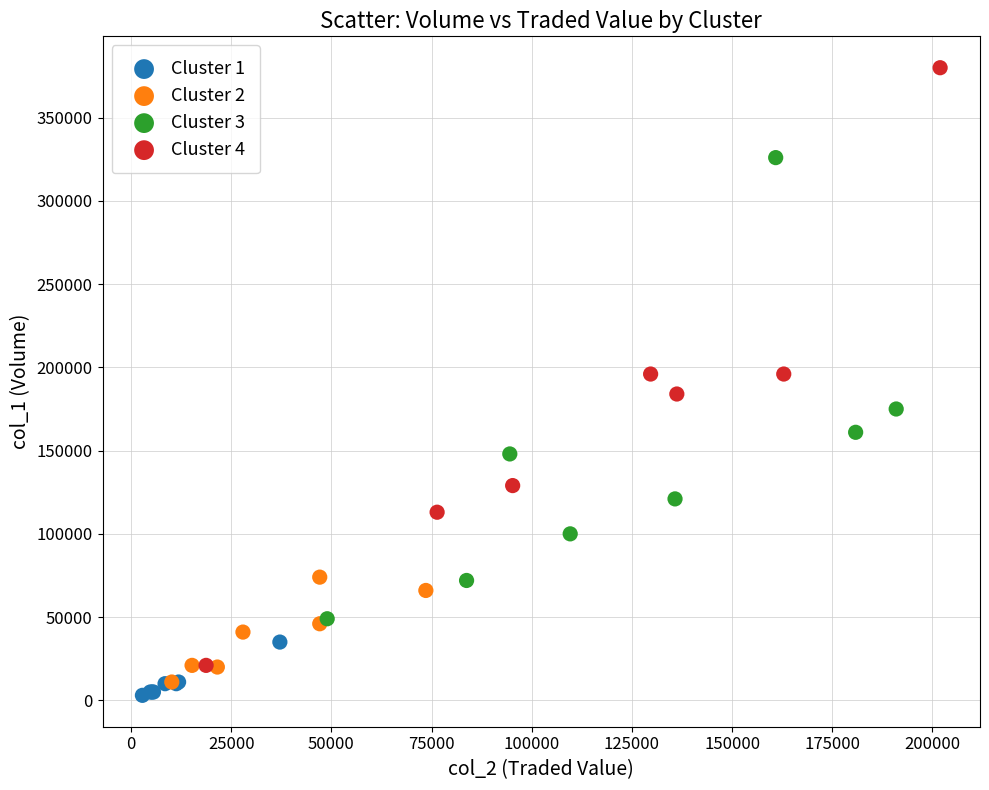

Which series contains the lowest Y value?

Cluster 1